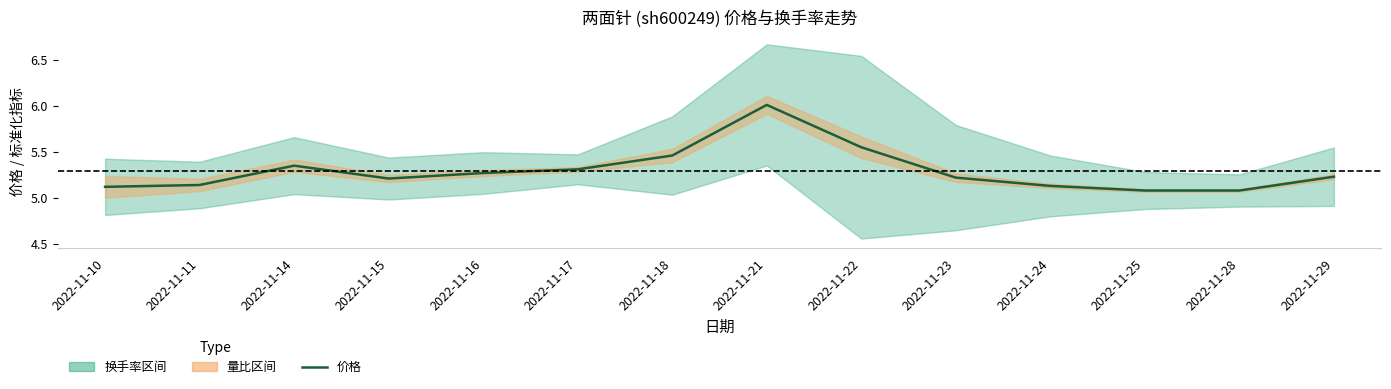

Rank the categories by value from lowest to highest.

2022-11-25, 2022-11-28, 2022-11-10, 2022-11-24, 2022-11-11, 2022-11-15, 2022-11-23, 2022-11-29, 2022-11-16, 2022-11-17, 2022-11-14, 2022-11-18, 2022-11-22, 2022-11-21